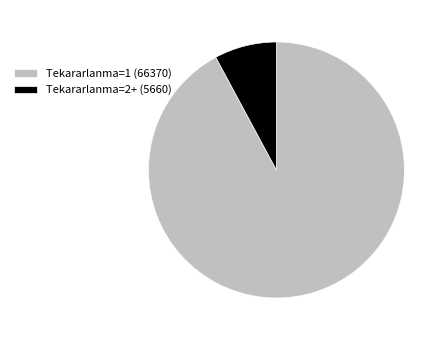

Do Tekararlanma=2+ (5660) and Tekararlanma=1 (66370) together represent more than half of the pie?

Yes